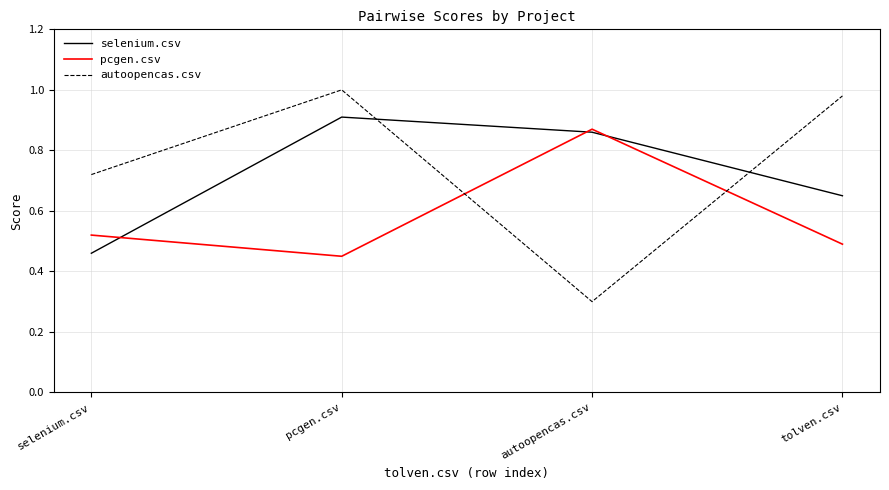

Which series has the widest spread of values?

autoopencas.csv